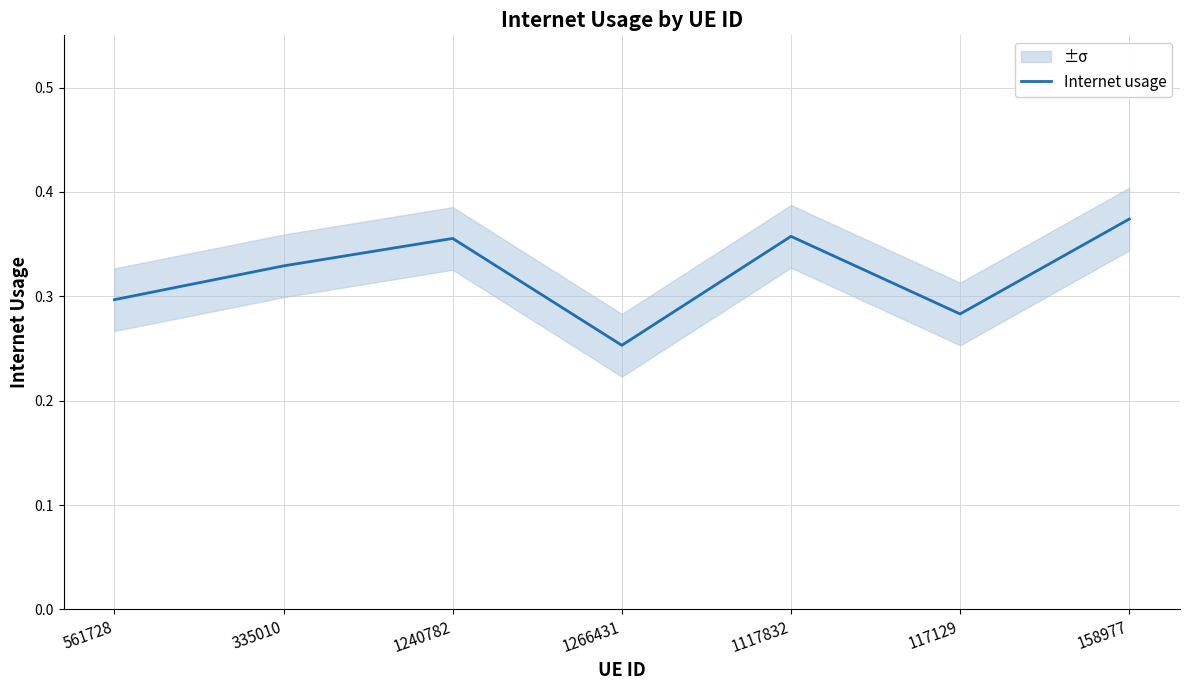

Which label corresponds to the largest value in the chart?

158977